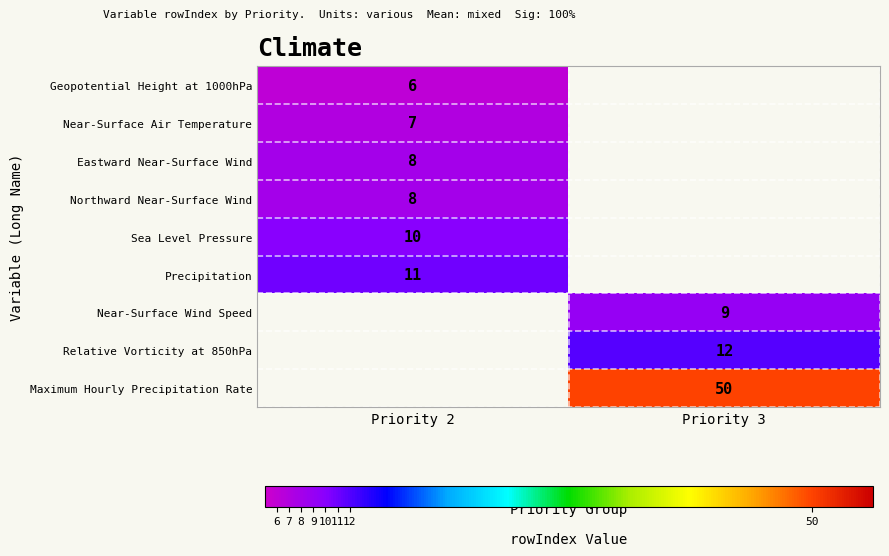

The value of Near-Surface Wind Speed at Priority 3 is 9. True or false?

True